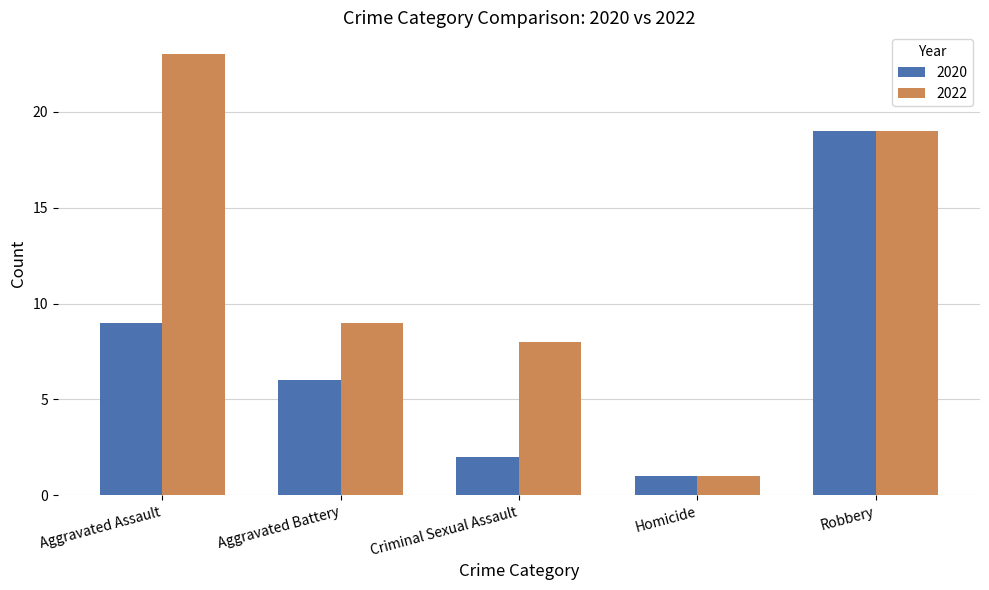

Reading left to right, extract all data points from this chart.

2020: Aggravated Assault=9	Aggravated Battery=6	Criminal Sexual Assault=2	Homicide=1	Robbery=19
2022: Aggravated Assault=23	Aggravated Battery=9	Criminal Sexual Assault=8	Homicide=1	Robbery=19